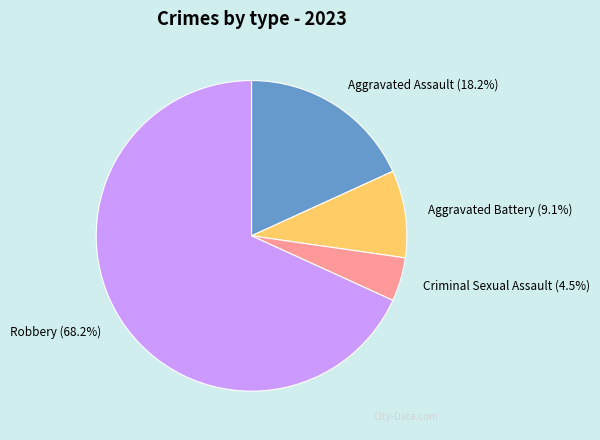

What is the majority slice?

Robbery